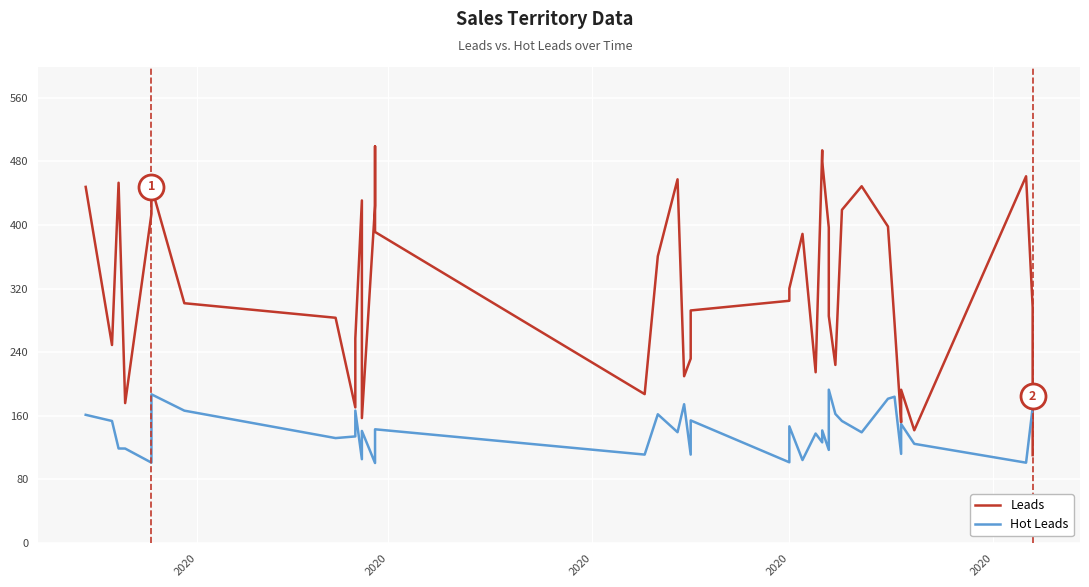

Does the chart display data point markers on the line(s)?

No